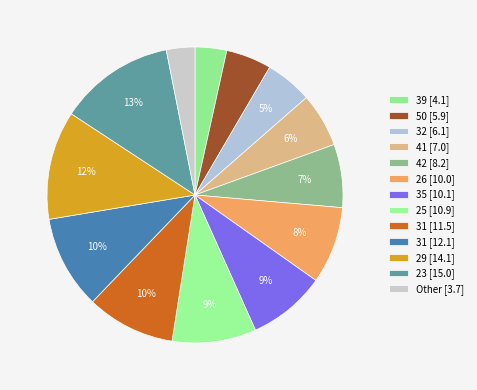

How many segments does this pie chart have?

13